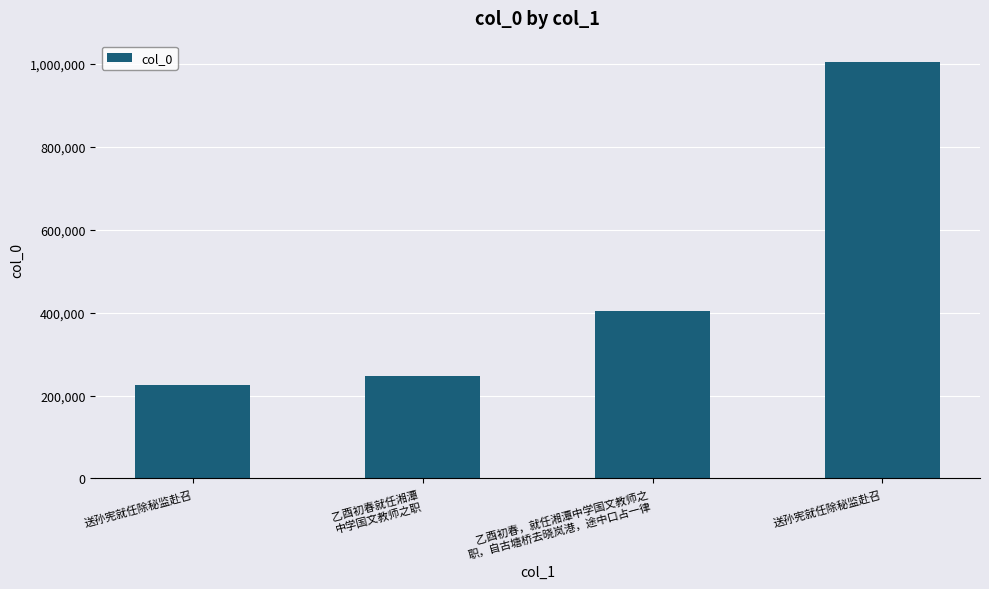

The chart shows a value of 339053 at 送孙宪就任除秘监赴召. True or false?

False